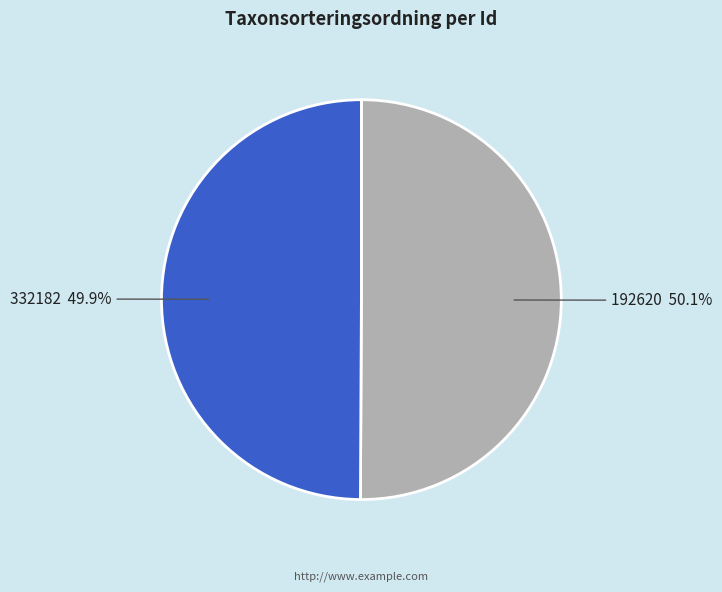

Is there a majority slice in this chart?

Yes